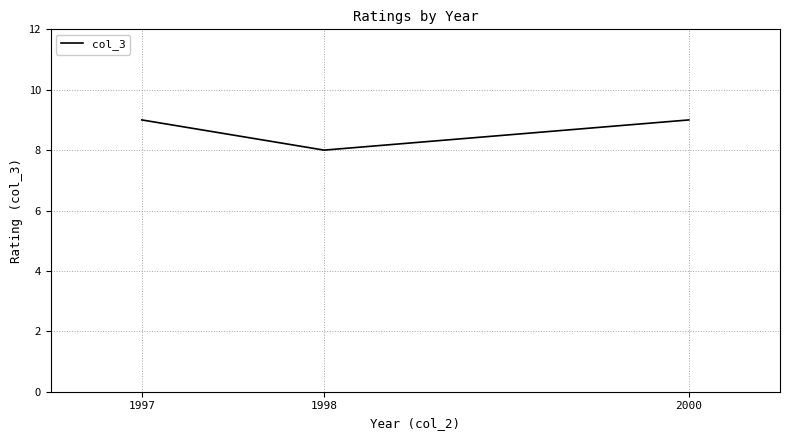

What is the smallest value displayed?

8